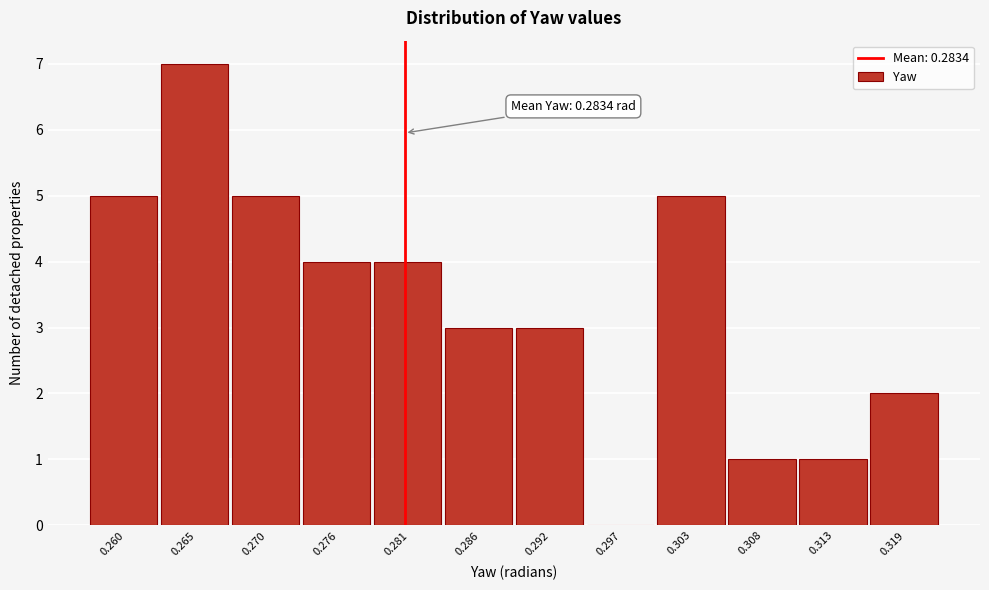

Reading right to left, what are all the values shown in this chart?

0.319=2	0.313=1	0.308=1	0.303=5	0.297=0	0.292=3	0.286=3	0.281=4	0.276=4	0.270=5	0.265=7	0.260=5